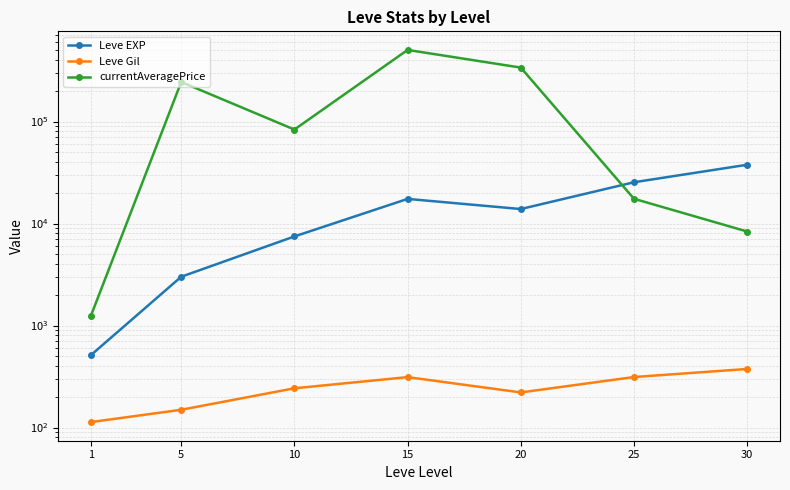

Does the chart display data point markers on the line(s)?

Yes